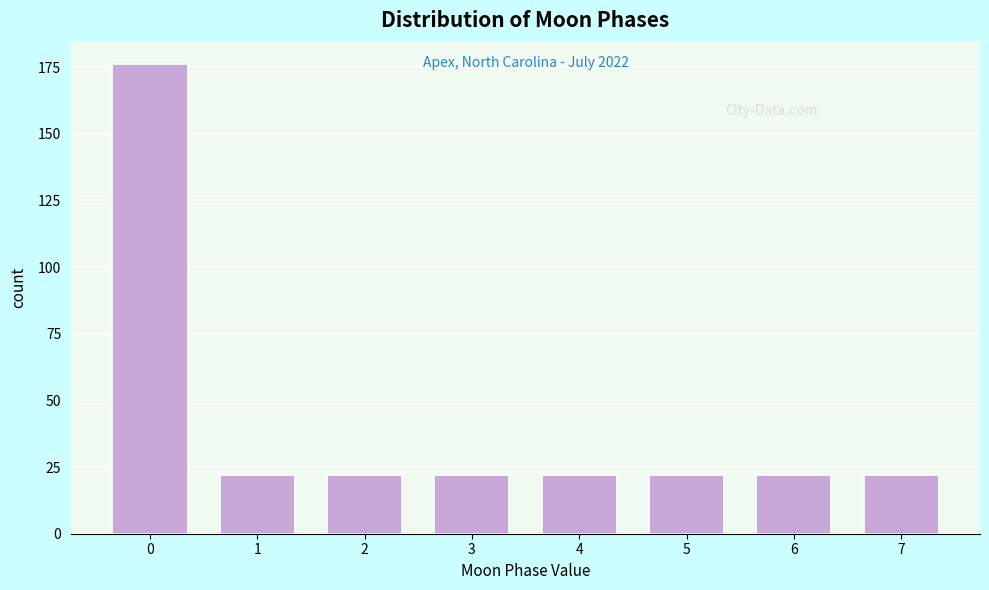

Reading left to right, extract all data points from this chart.

0=176	1=22	2=22	3=22	4=22	5=22	6=22	7=22